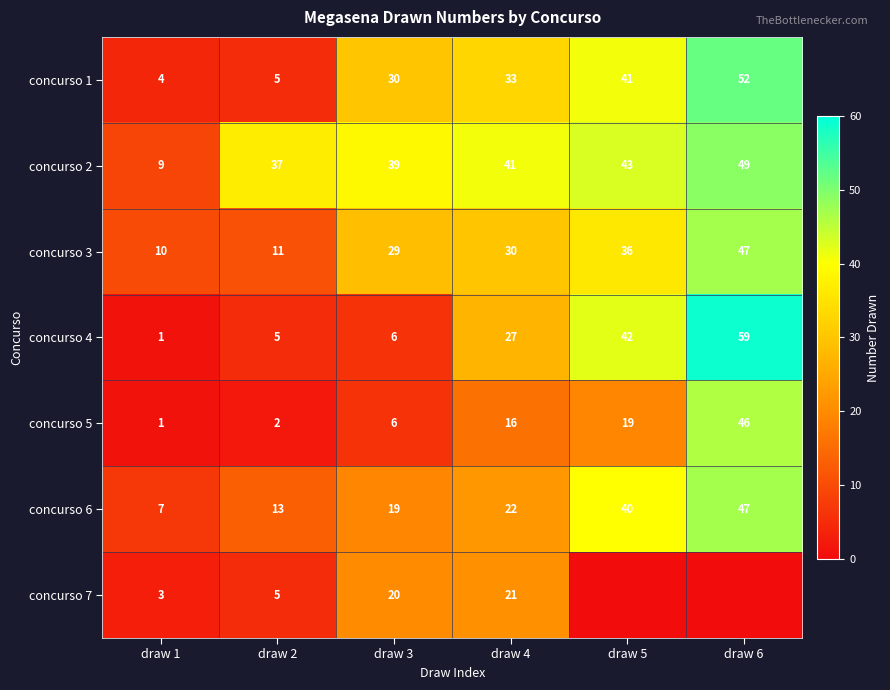

At which category is the sum across all series the highest?

draw 6